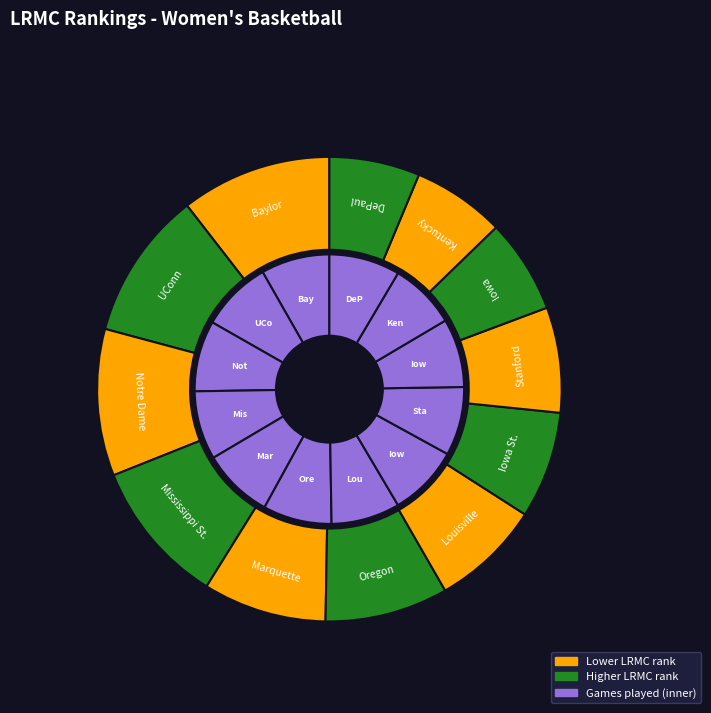

Which category has the biggest portion of the pie?

Baylor